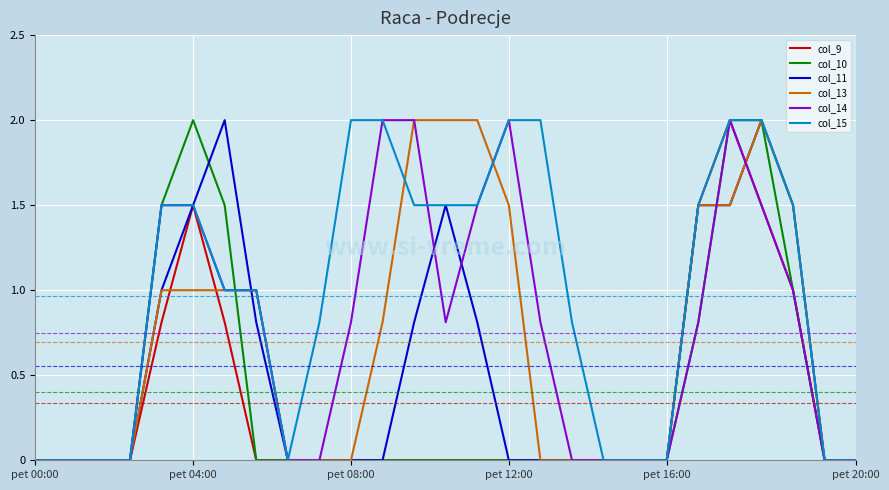

Reading left to right, list all the values displayed in this chart.

col_9: 0.0	0.0	0.0	0.0	0.8	1.5	0.8	0.0	0.0	0.0	0.0	0.0	0.0	0.0	0.0	0.0	0.0	0.0	0.0	0.0	0.0	1.5	2.0	1.5	1.0	0.0	0.0
col_10: 0.0	0.0	0.0	0.0	1.5	2.0	1.5	0.0	0.0	0.0	0.0	0.0	0.0	0.0	0.0	0.0	0.0	0.0	0.0	0.0	0.0	0.8	2.0	2.0	1.0	0.0	0.0
col_11: 0.0	0.0	0.0	0.0	1.0	1.5	2.0	0.8	0.0	0.0	0.0	0.0	0.8	1.5	0.8	0.0	0.0	0.0	0.0	0.0	0.0	1.5	1.5	2.0	1.5	0.0	0.0
col_13: 0.0	0.0	0.0	0.0	1.0	1.0	1.0	1.0	0.0	0.0	0.0	0.8	2.0	2.0	2.0	1.5	0.0	0.0	0.0	0.0	0.0	1.5	1.5	2.0	1.5	0.0	0.0
col_14: 0.0	0.0	0.0	0.0	1.5	1.5	1.0	1.0	0.0	0.0	0.8	2.0	2.0	0.8	1.5	2.0	0.8	0.0	0.0	0.0	0.0	0.8	2.0	1.5	1.0	0.0	0.0
col_15: 0.0	0.0	0.0	0.0	1.5	1.5	1.0	1.0	0.0	0.8	2.0	2.0	1.5	1.5	1.5	2.0	2.0	0.8	0.0	0.0	0.0	1.5	2.0	2.0	1.5	0.0	0.0